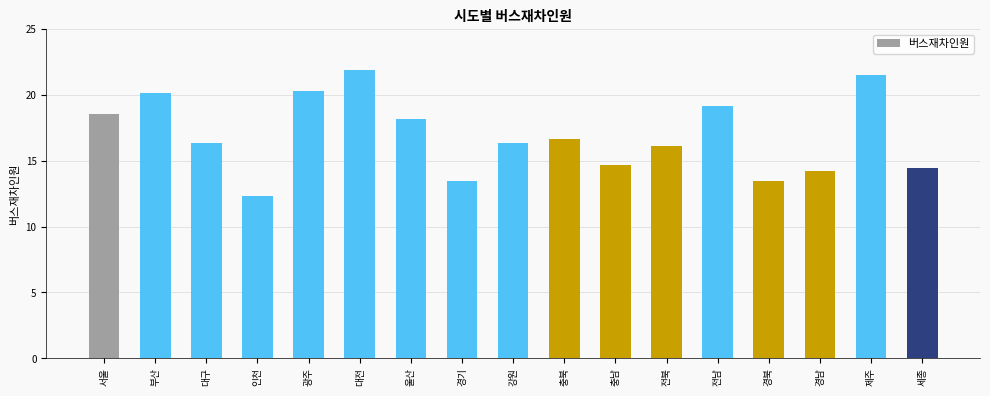

What position from the left is 울산?

7